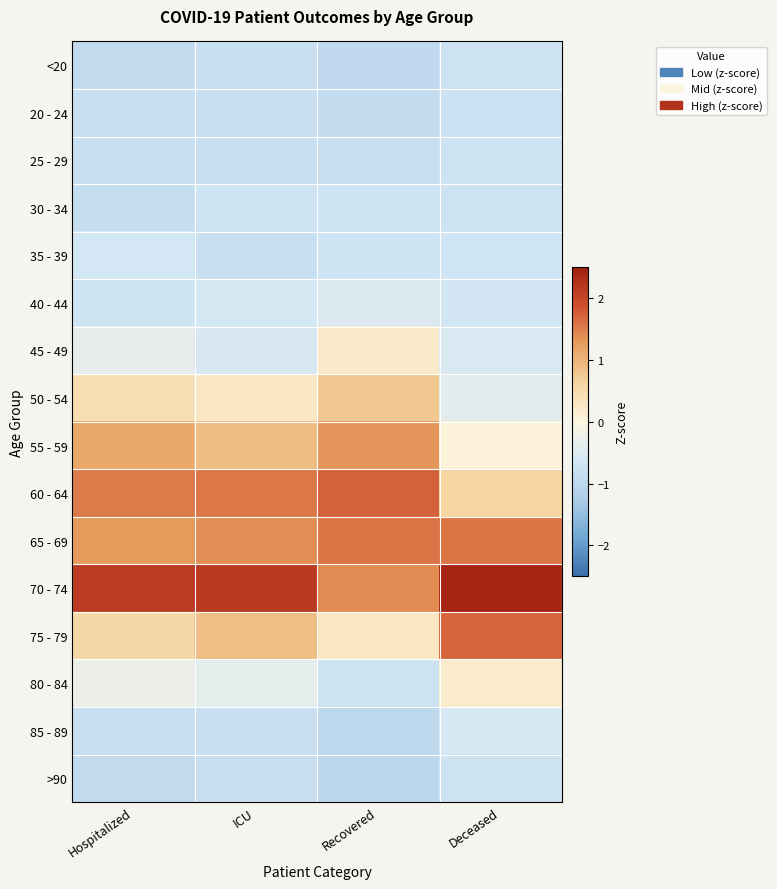

What is the spread (max minus min) of values at Recovered?

2.7